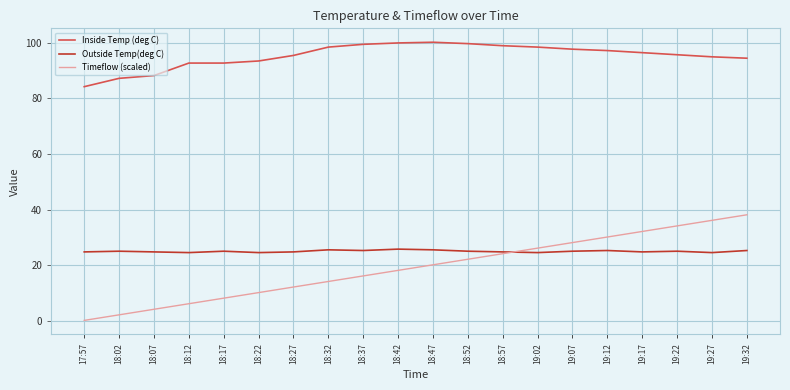

Which series has the largest total across all categories?

Inside Temp (deg C)